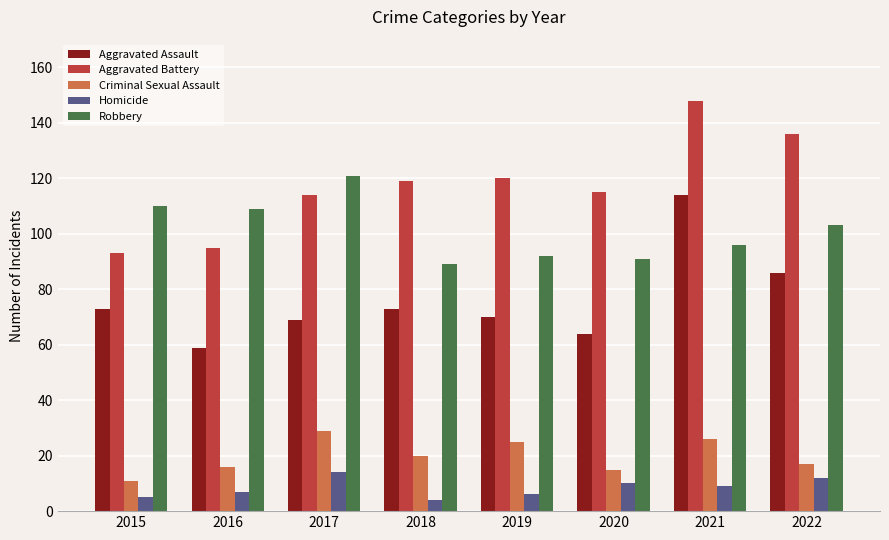

The Aggravated Battery series shows 47 at 2022. True or false?

False